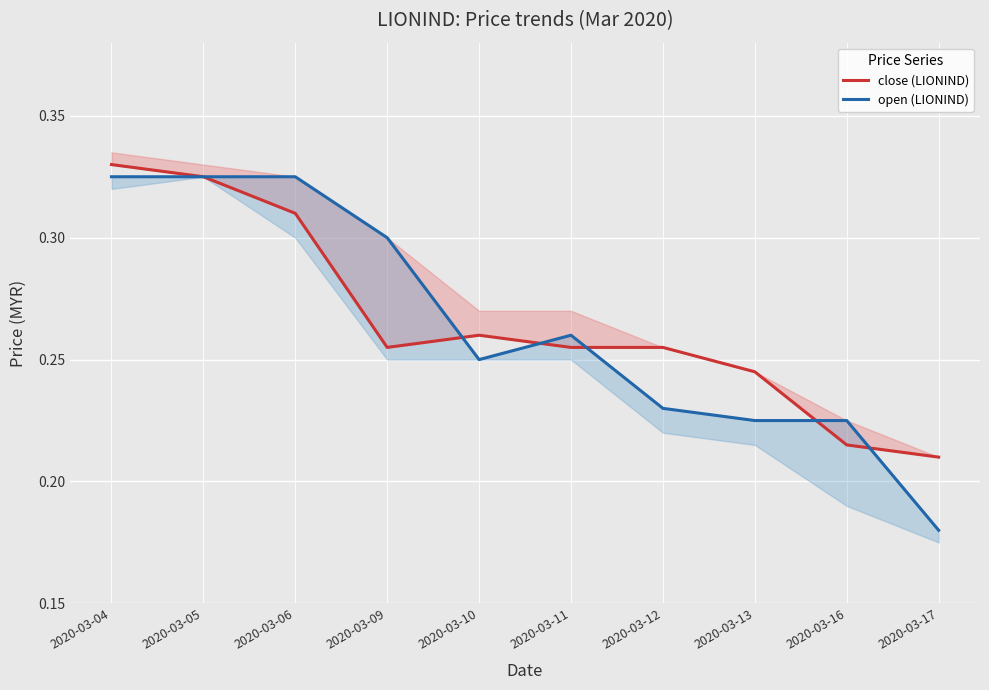

Rank the series by their average value, from lowest to highest.

open (LIONIND), close (LIONIND)